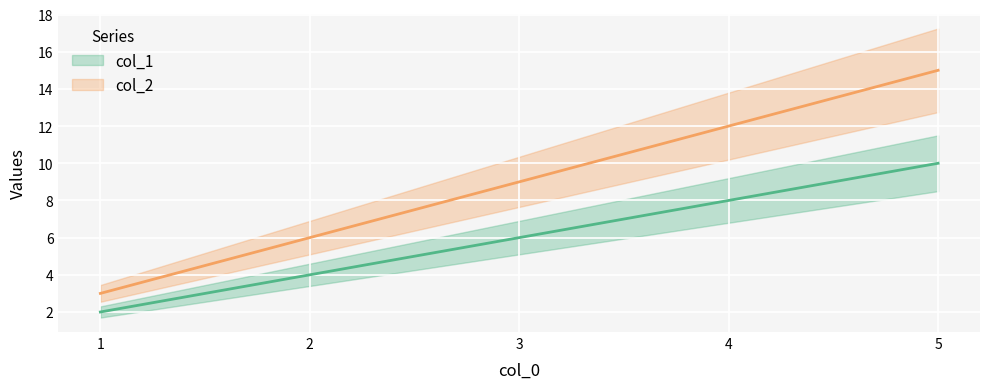

True or false: col_1 has more than 0 interior local peaks.

False